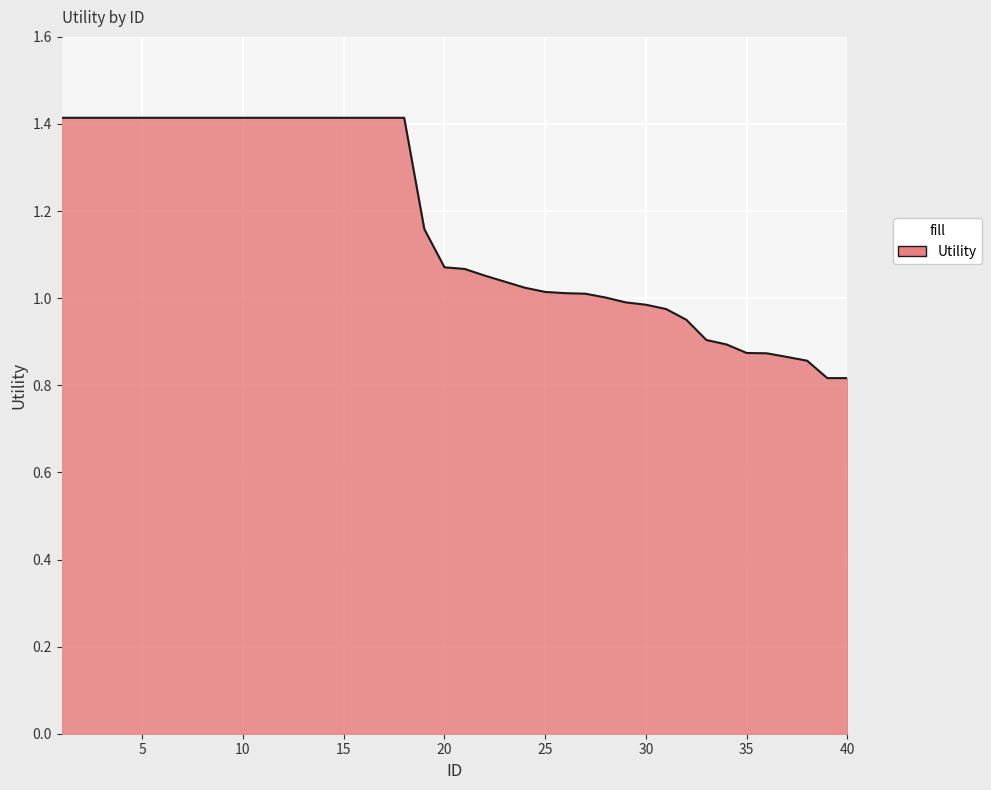

What is the maximum value shown in the chart?

1.4